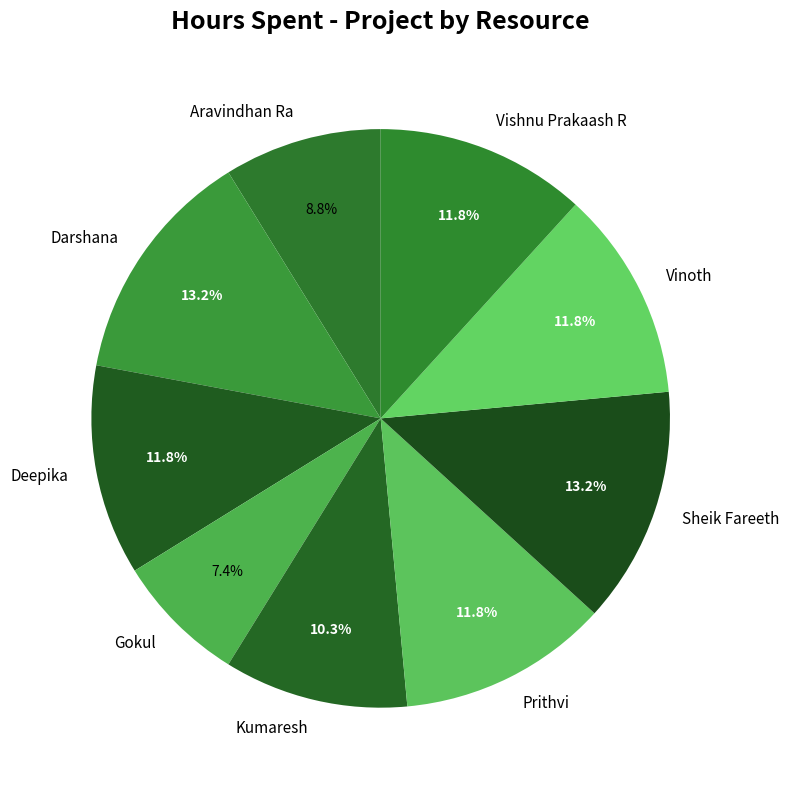

How many segments does this pie chart have?

9